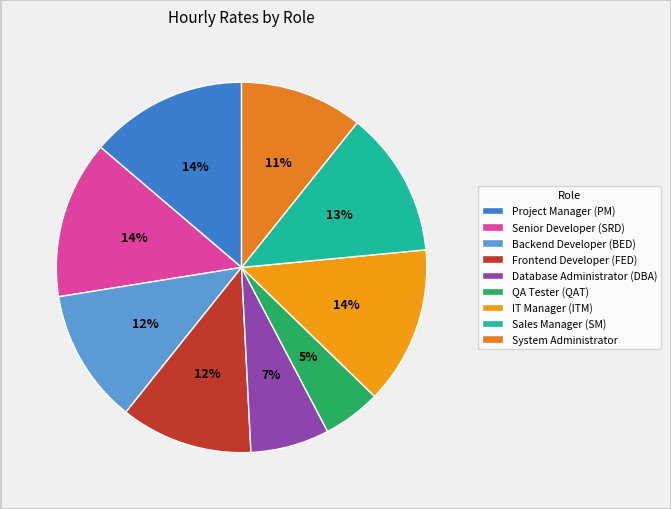

Does Sales Manager (SM) represent more than half of the total?

No